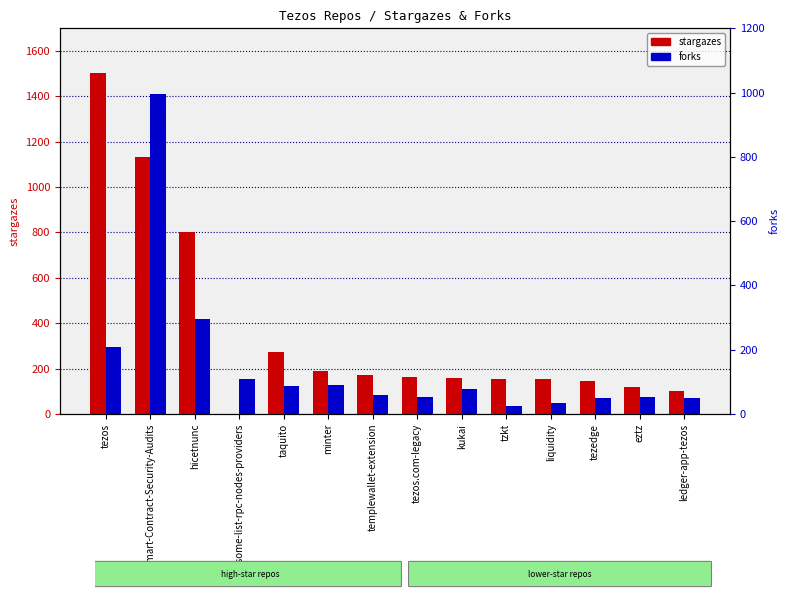

What is the total value across all series at hicetnunc?

1095